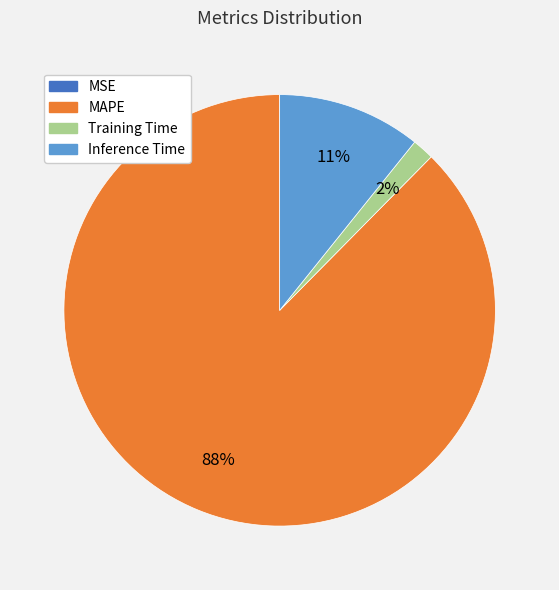

Which slice represents more than half of the pie?

MAPE